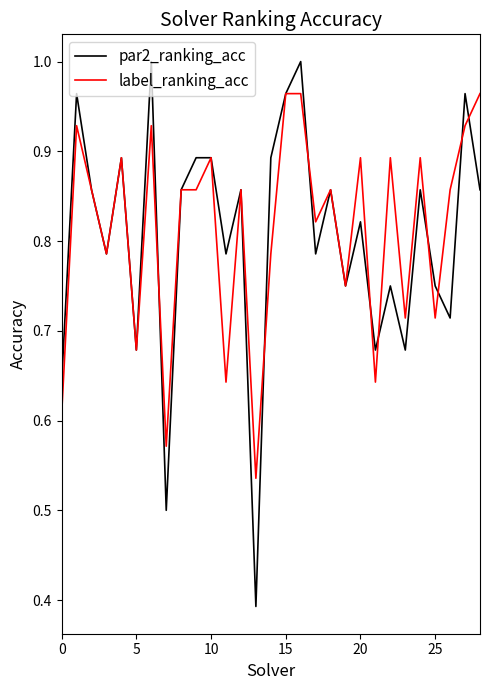

Which series has the widest spread of values?

par2_ranking_acc